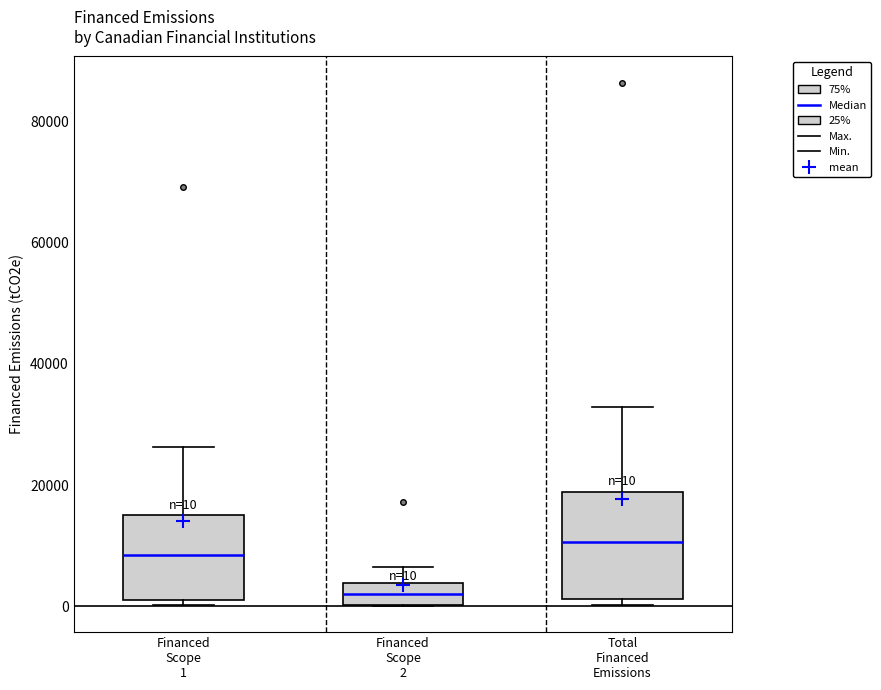

Which box's median line is the highest?

Total Financed Emissions